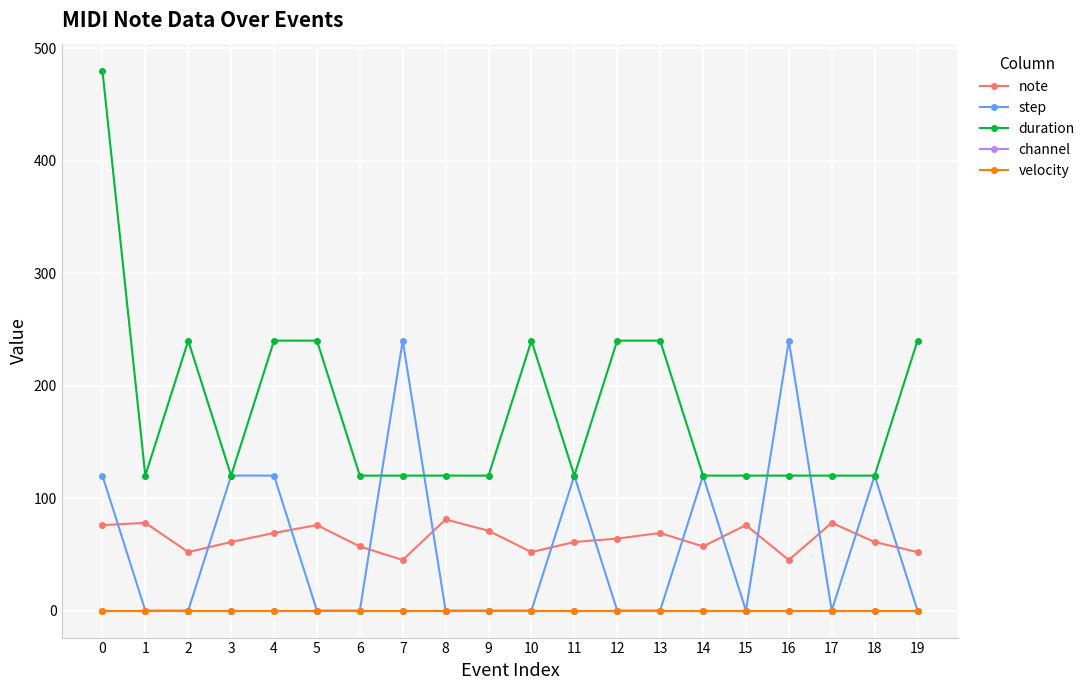

Does the chart have visible grid lines?

Yes